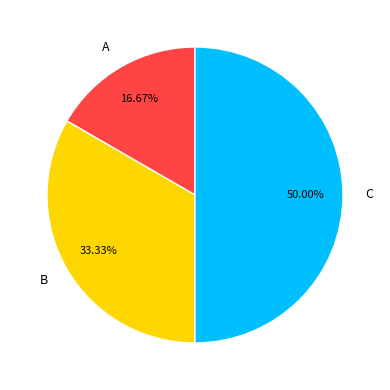

Does B account for over 50% of the chart?

No